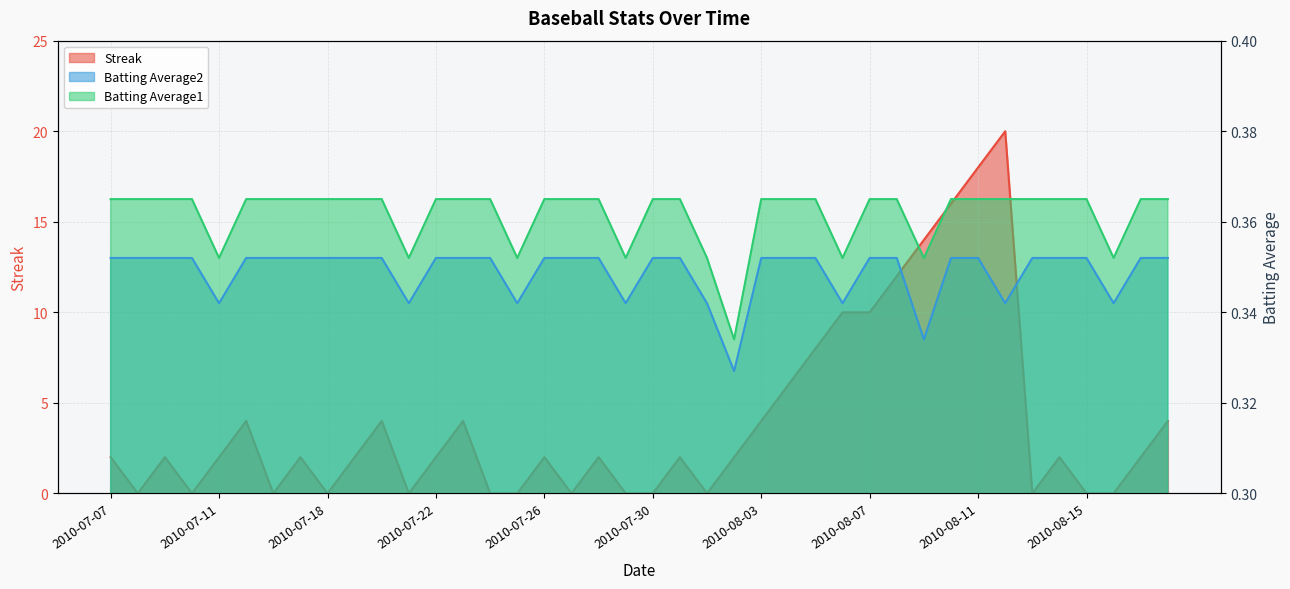

What is the label of the 1st point from the right?

2010-08-18